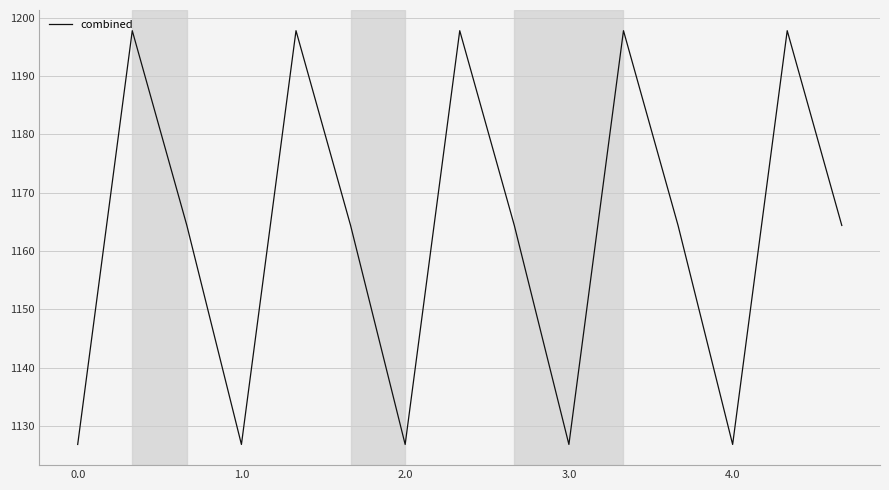

What is the maximum value shown in the chart?

1197.8